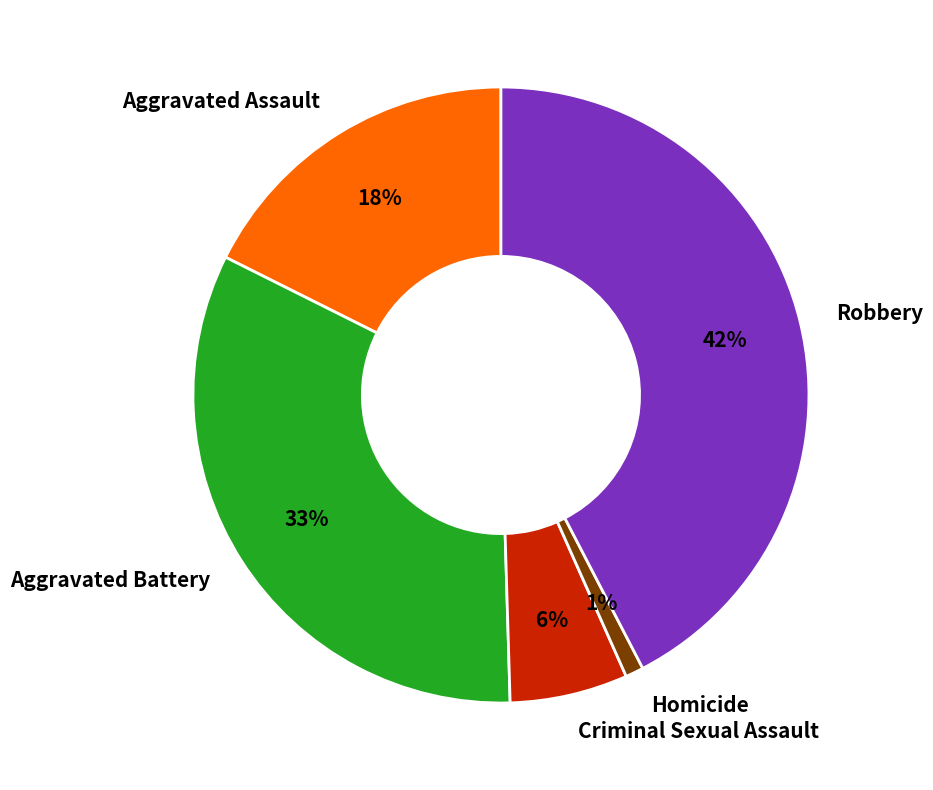

Rank the categories by value from lowest to highest.

Homicide, Criminal Sexual Assault, Aggravated Assault, Aggravated Battery, Robbery